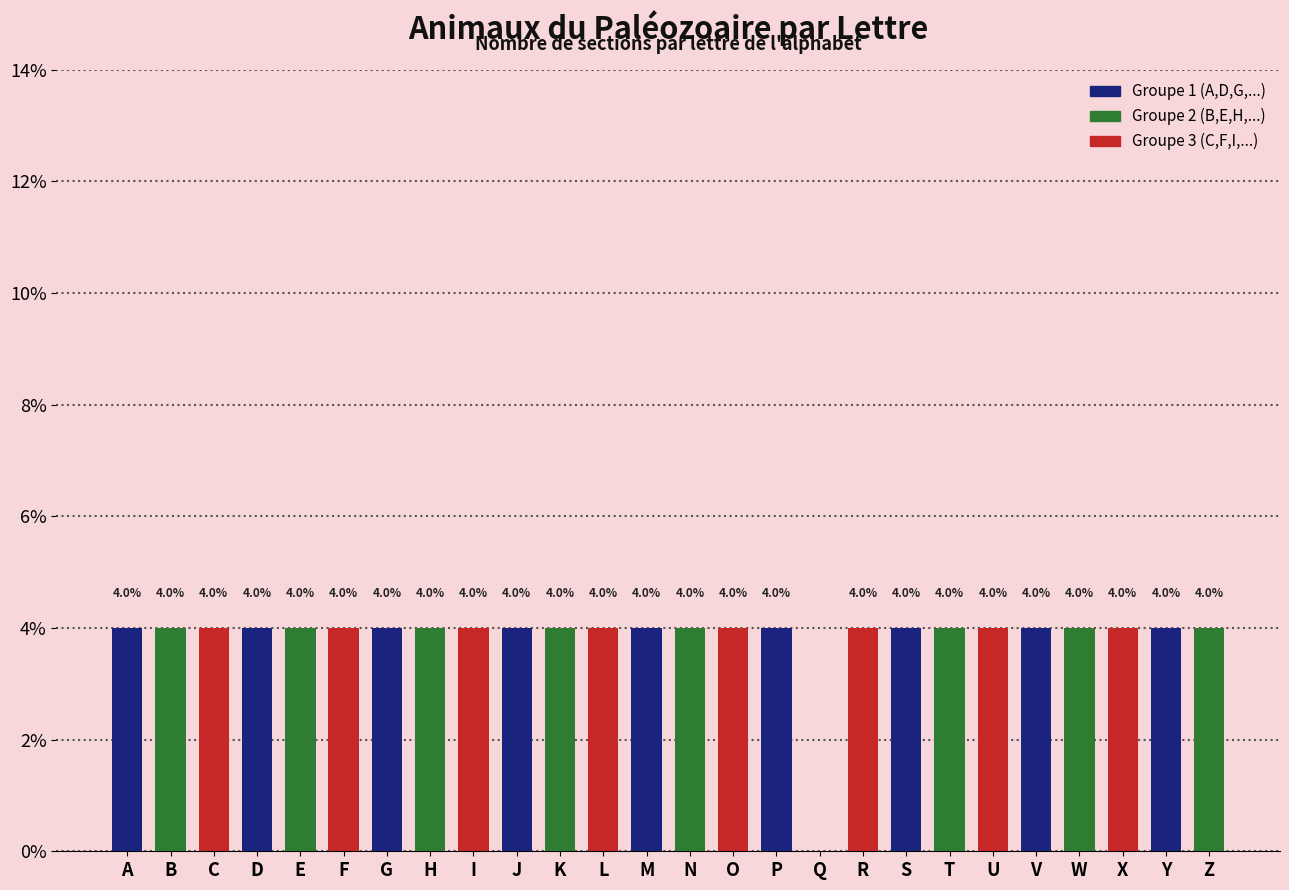

How many values are between 4 and 5?

25